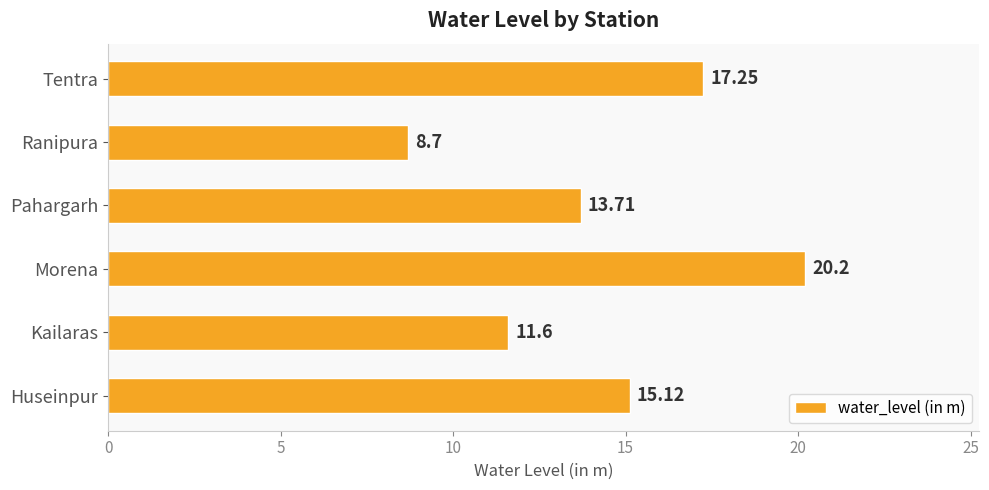

What is the difference between the values at Huseinpur and Kailaras?

3.5